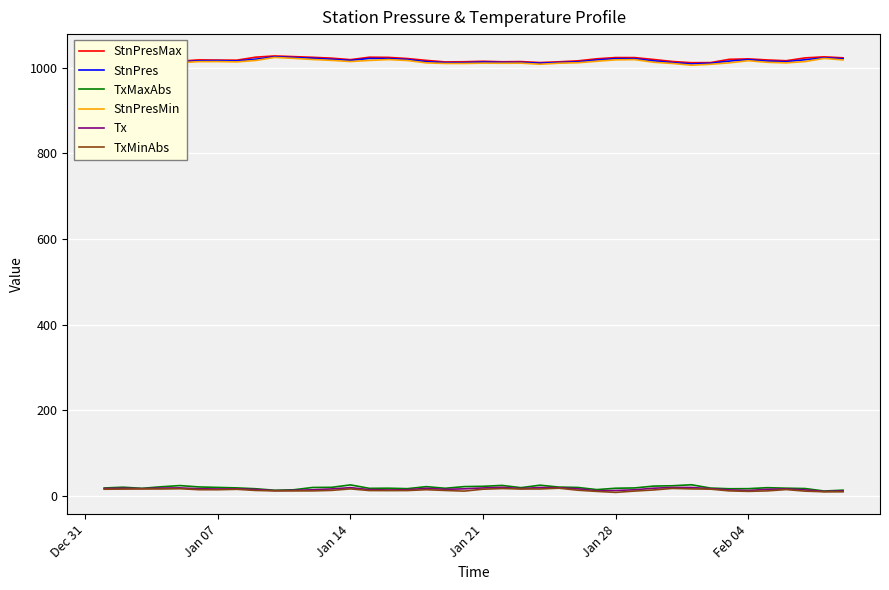

What is the minimum value for StnPresMax?

1011.8